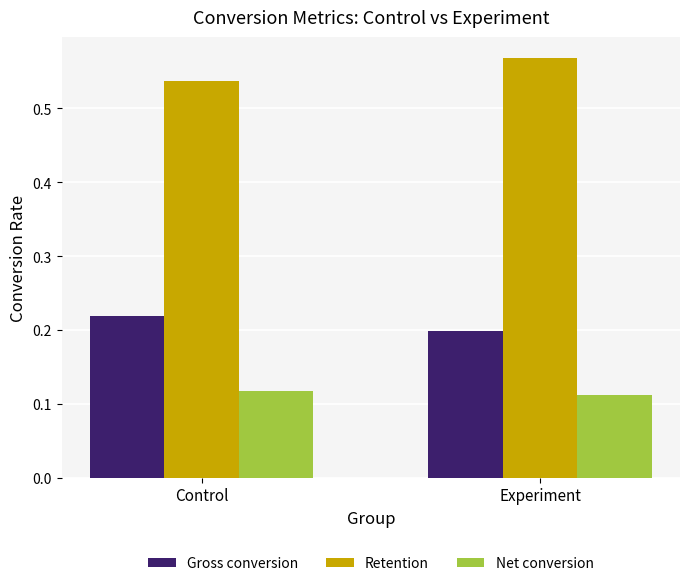

At which label is Retention closest to 0?

Control